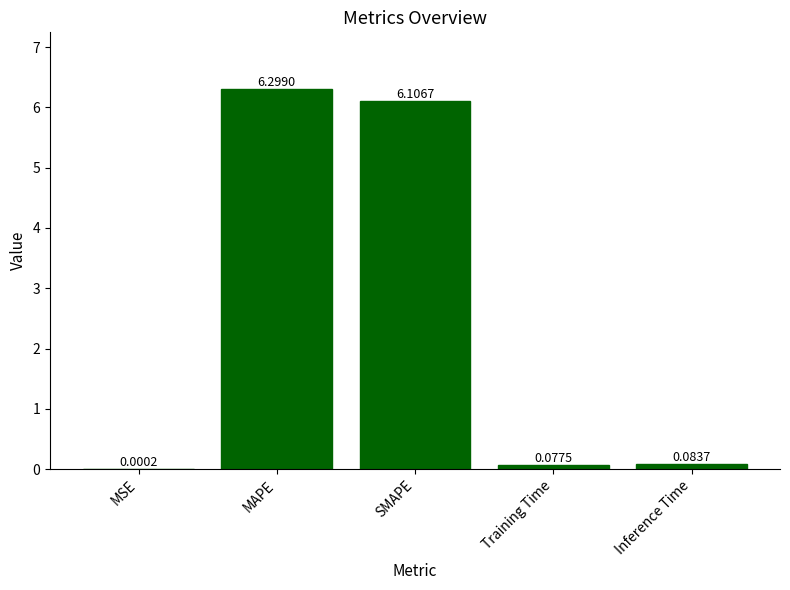

At which label is the value closest to 3?

Inference Time